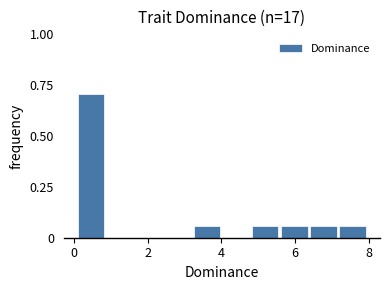

Read against the x-axis, roughly where is the centre of the tallest bar?

0.4